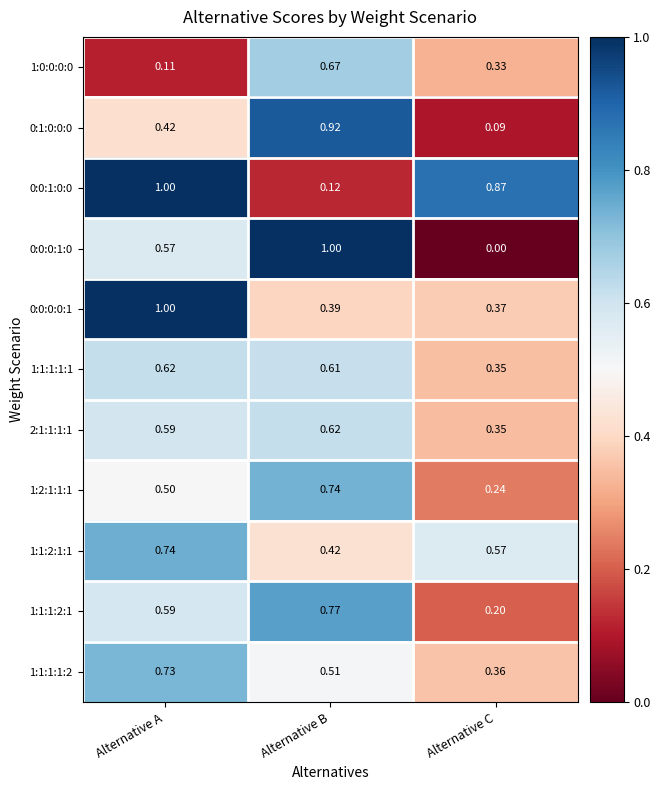

How many categories are shown in the chart?

3